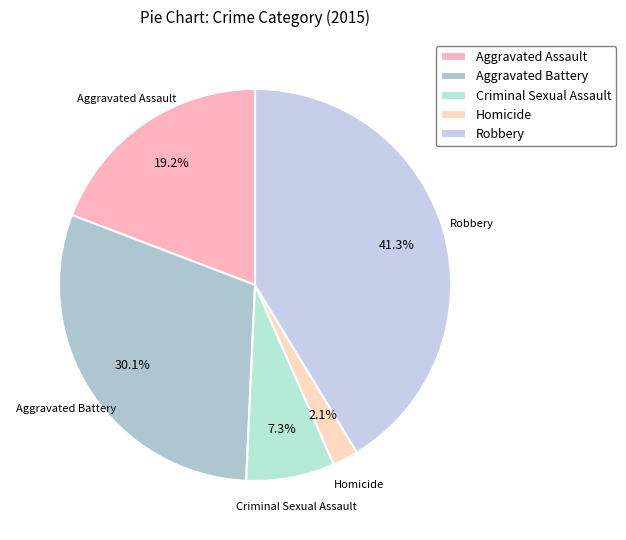

To the nearest percent, what percentage of the pie is Homicide?

2%